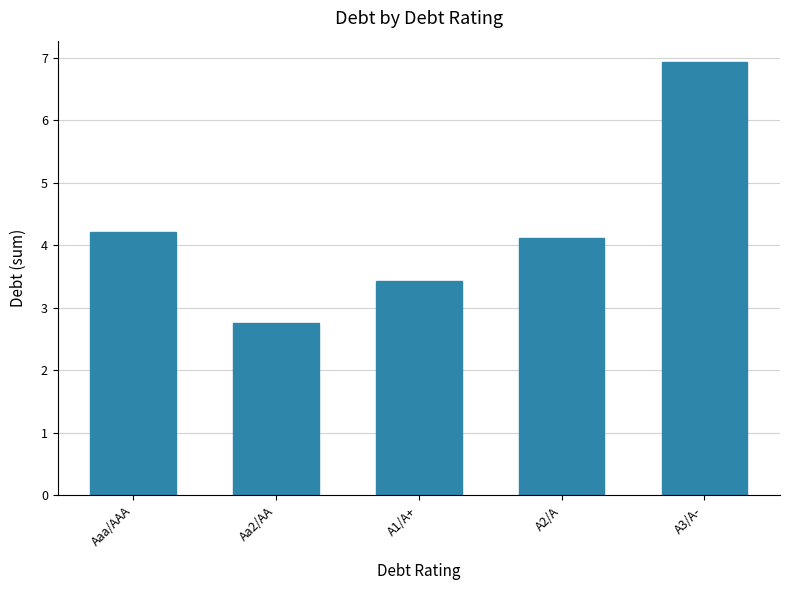

At which label is the value closest to 4?

A2/A